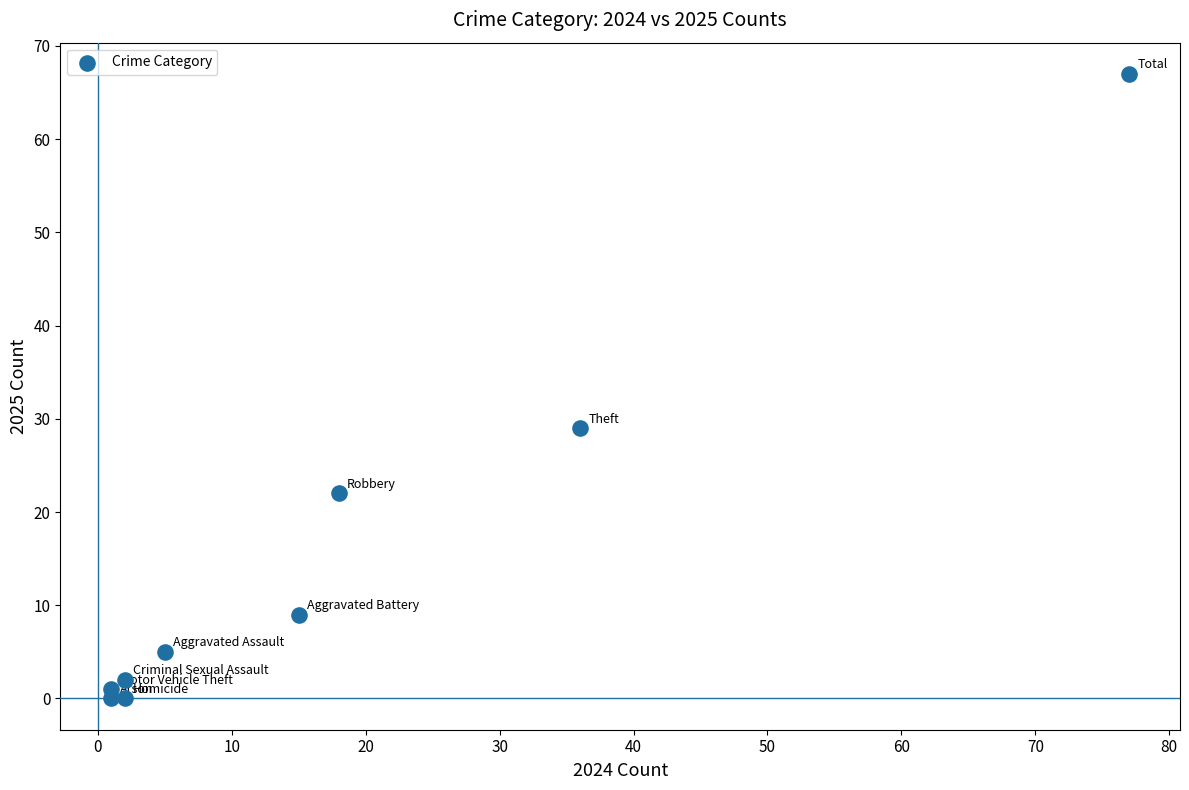

What Y value in the scatter plot is closest to 33?

29